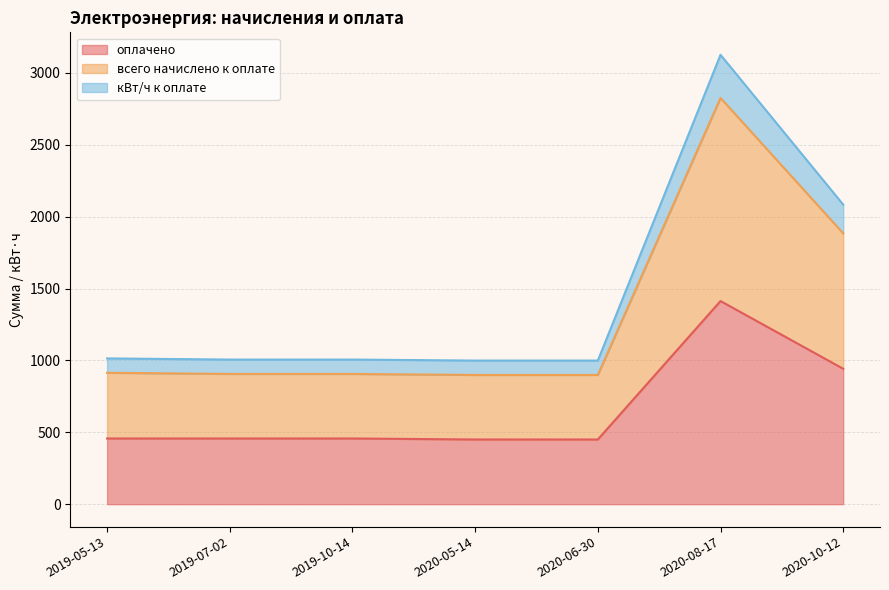

At which category is the sum across all series the highest?

2020-08-17